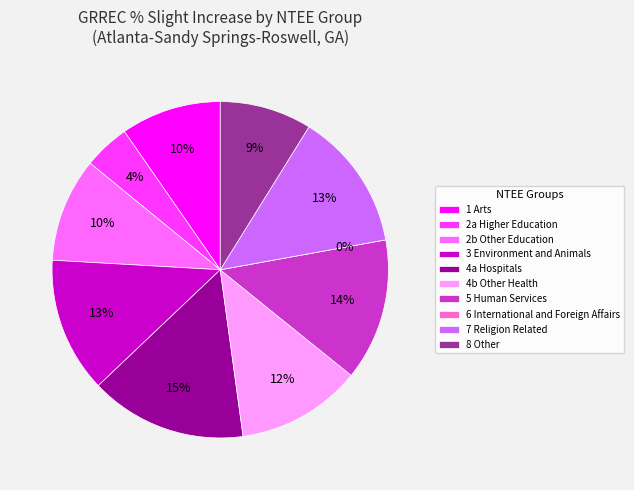

Count the number of slices in the pie.

10